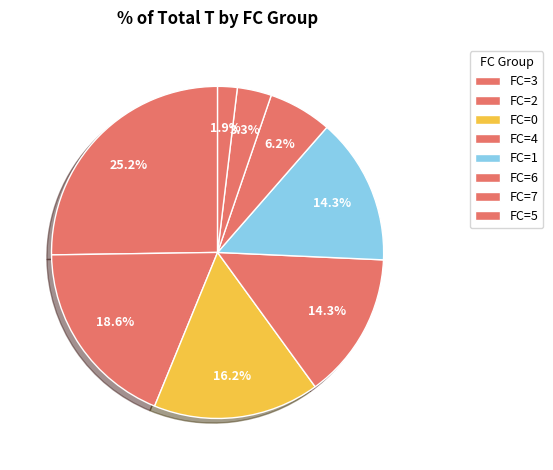

Count the number of slices in the pie.

8